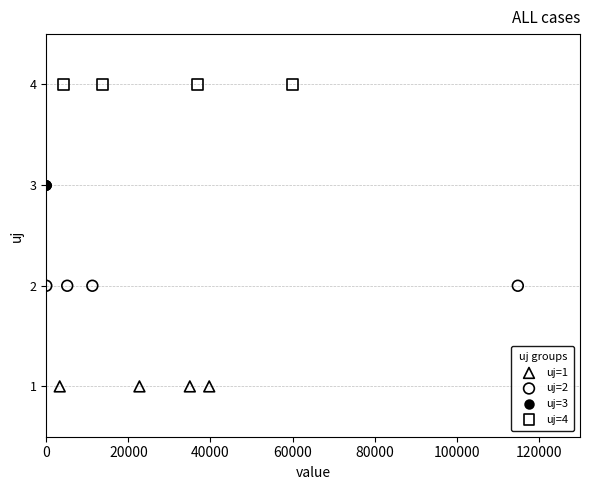

Which series contains the highest Y value?

uj=4